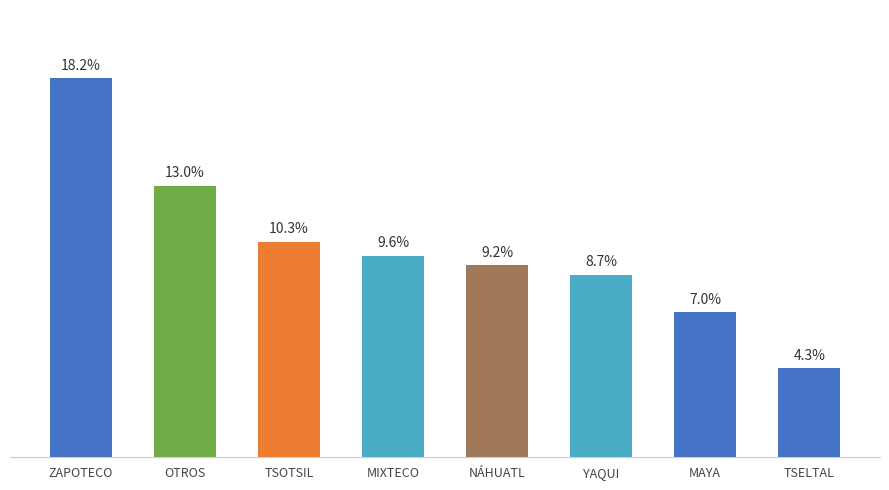

Is it true that the value at TSOTSIL is 16?

False